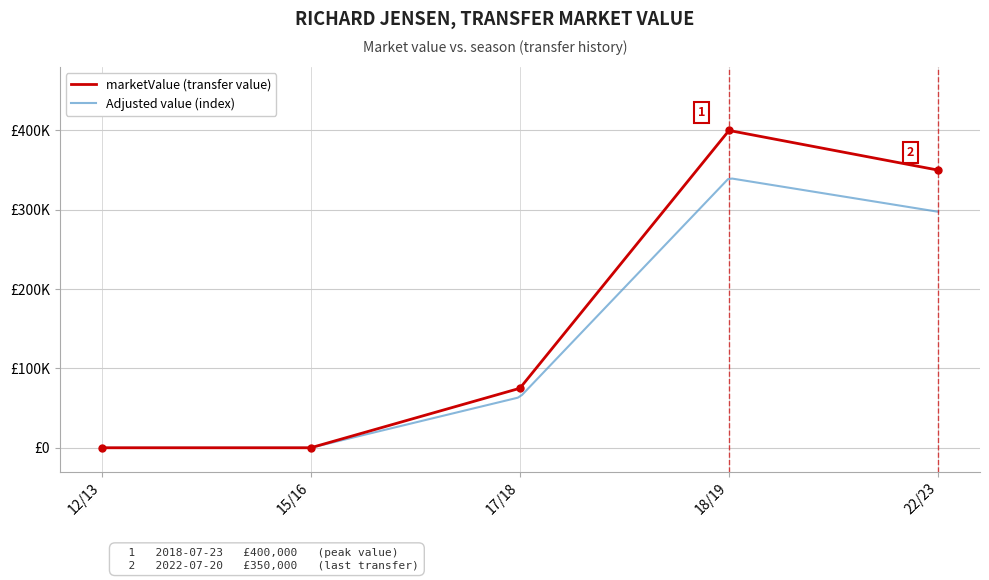

What position from the left is 18/19?

4